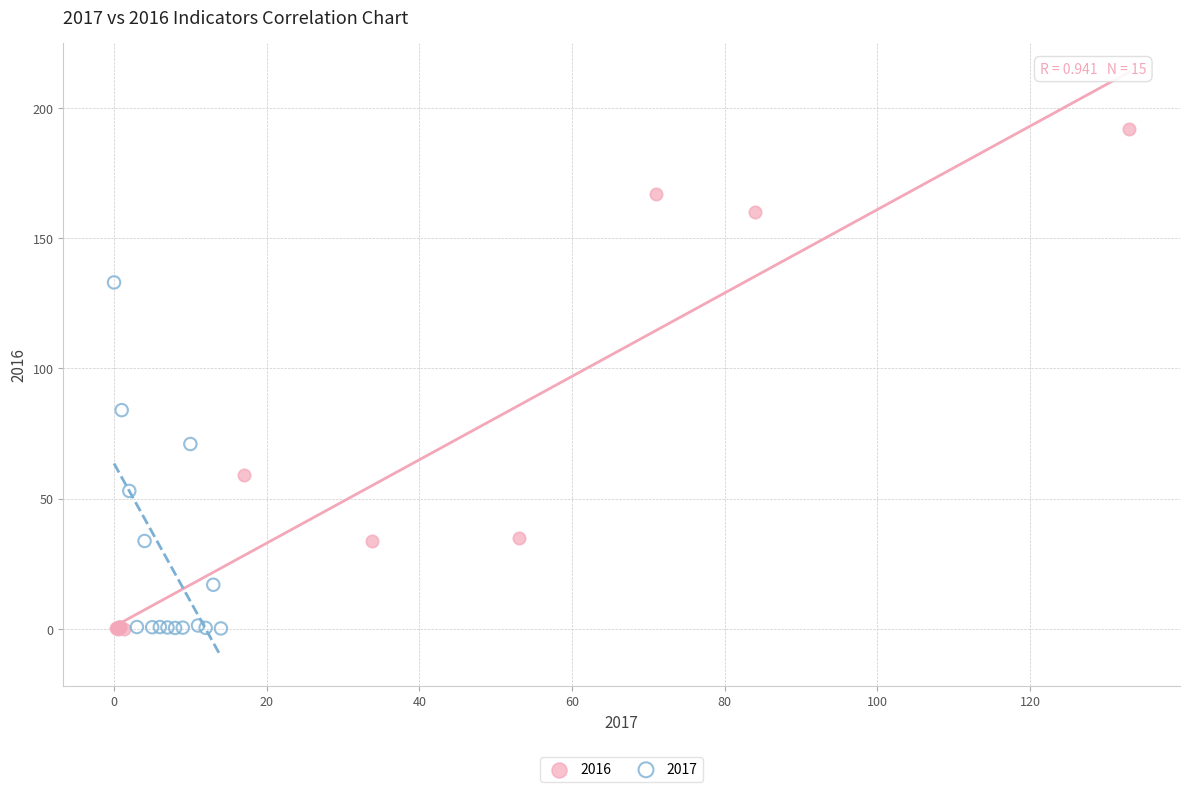

Which series contains the highest Y value?

2016